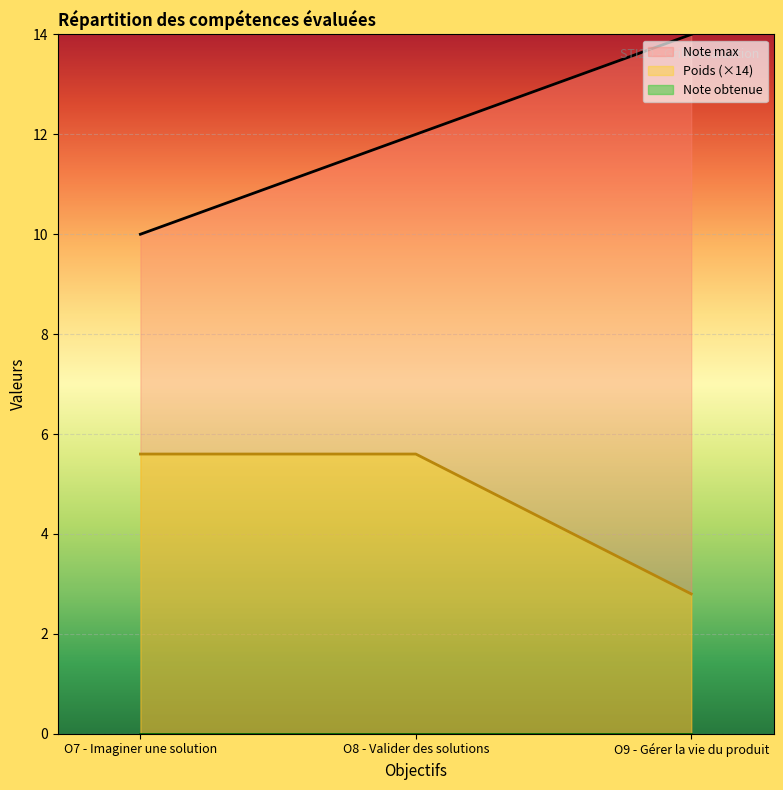

What is the spread (max minus min) of values at O8 - Valider des solutions?

12.0